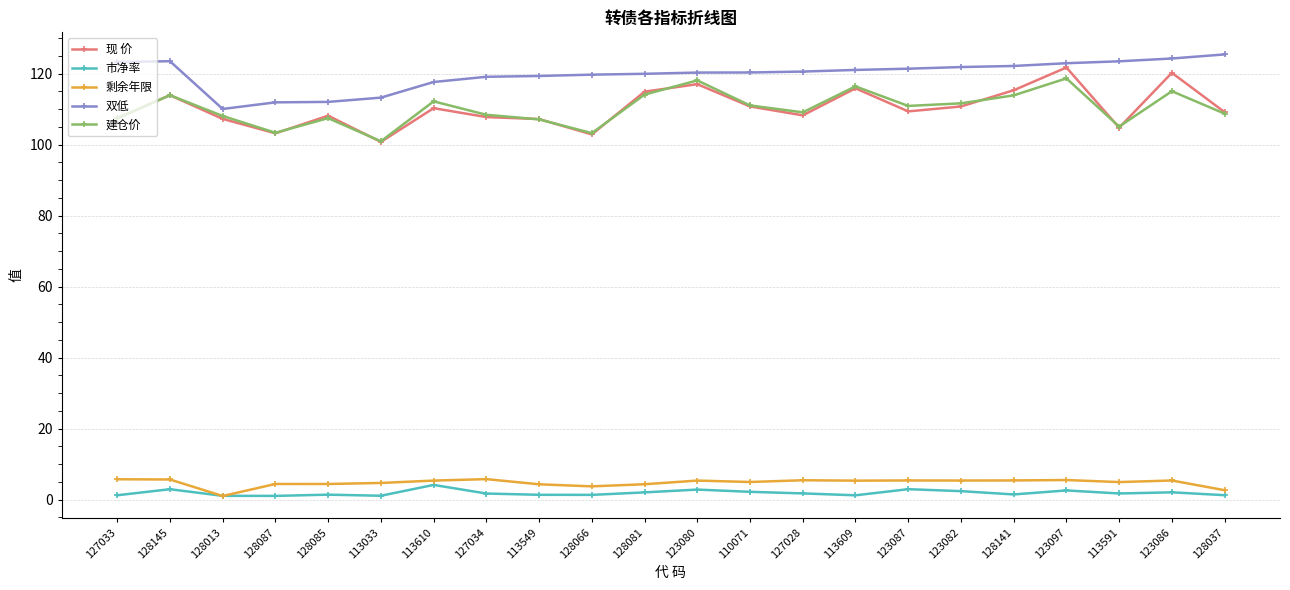

Between 113033 and 113609, which series saw the biggest shift?

建仓价